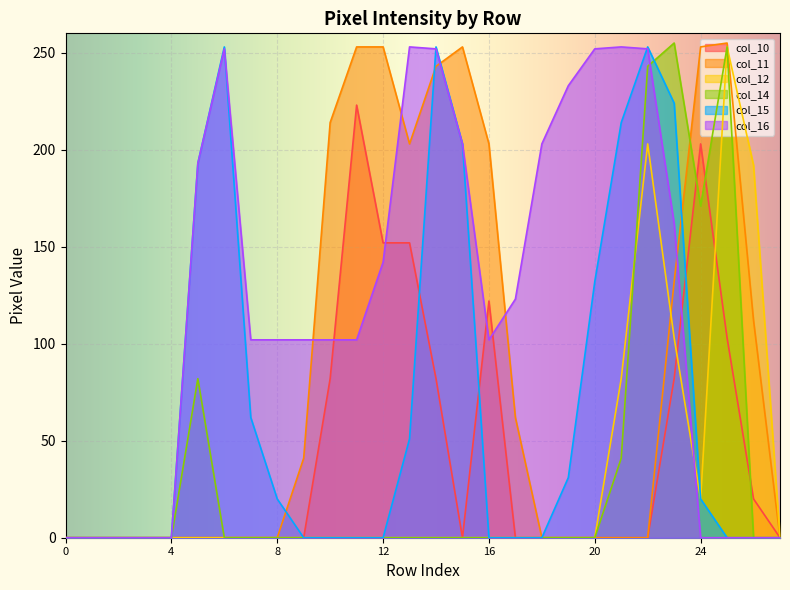

What value does the col_10 series have at 24, to the nearest 10?

200